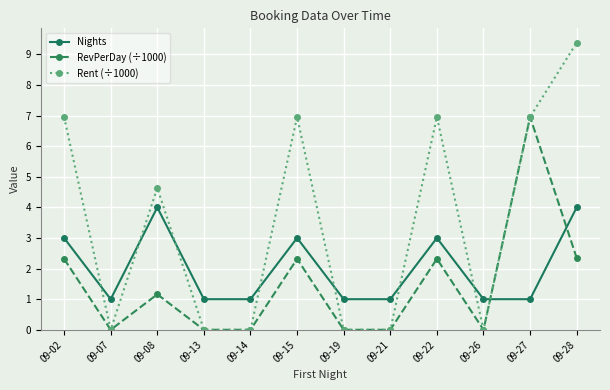

What is the difference between the highest and lowest values at 09-13?

1.0